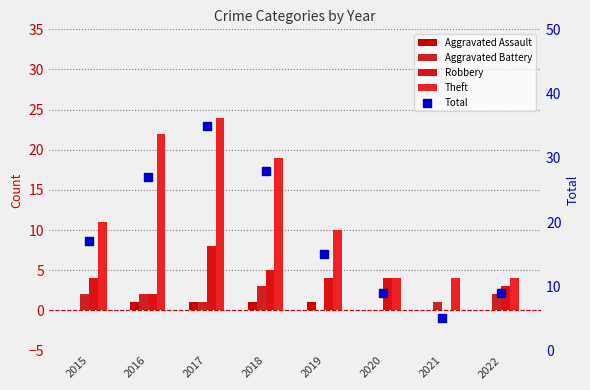

Which series contains the highest Y value?

Total